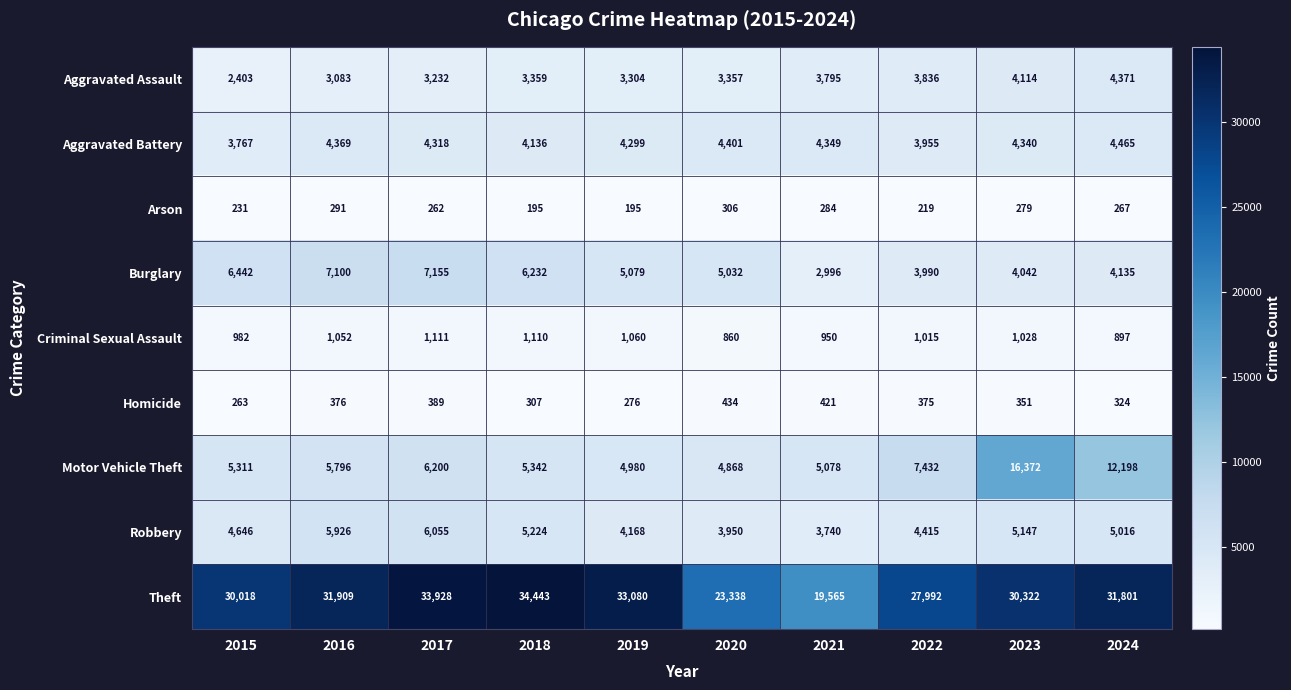

What is the spread (max minus min) of values at 2021?

19281